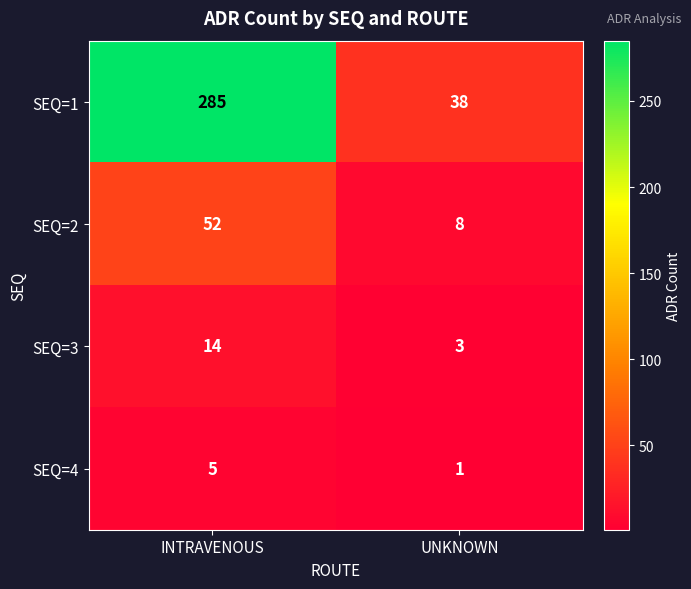

Which series has the largest range (max minus min)?

SEQ=1